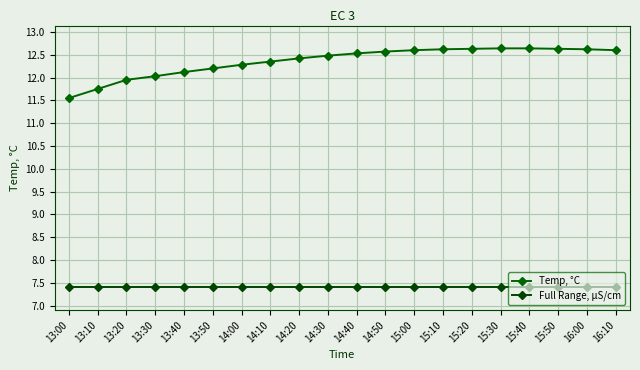

What is the label of the 2nd point from the right?

16:00